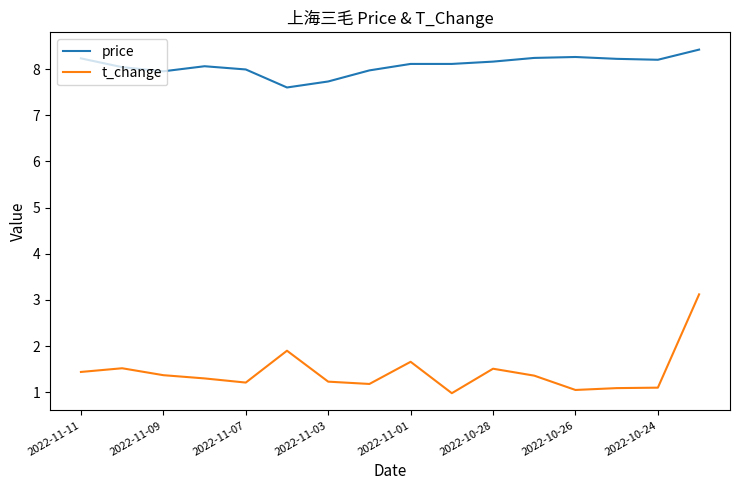

How many series are shown in this chart?

2